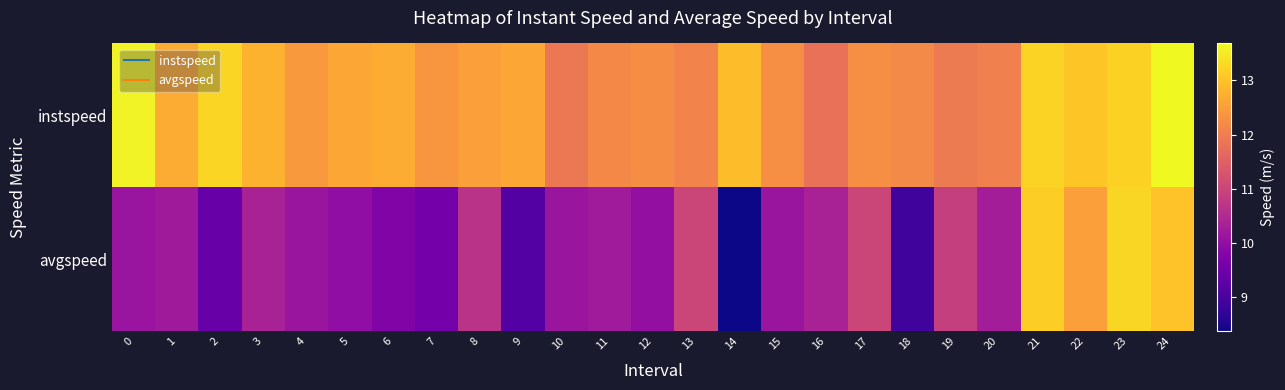

Rank the series by their maximum value, from lowest to highest.

avgspeed, instspeed